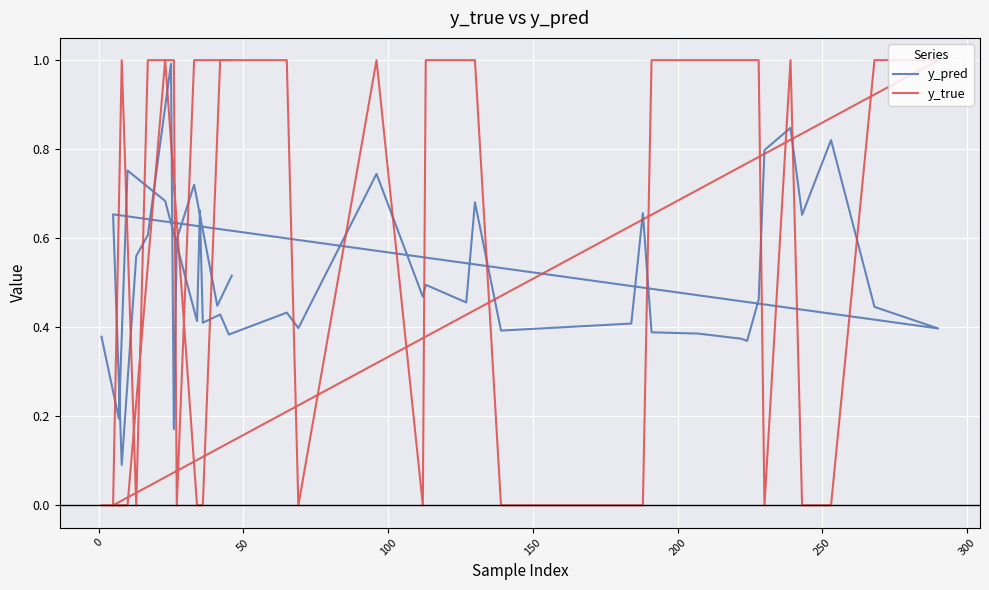

How many intersections are there between y_pred and y_true?

19